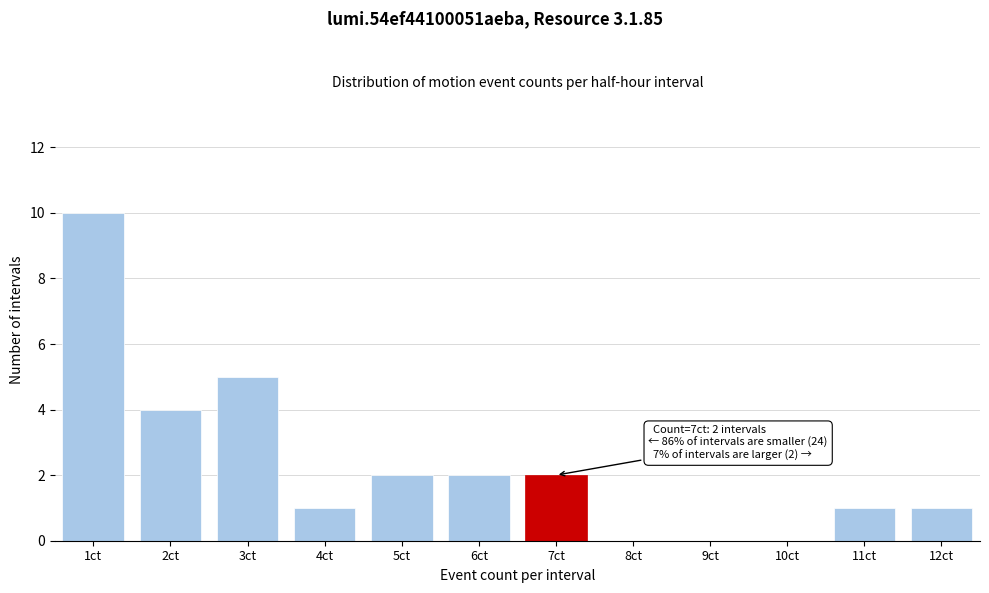

Reading left to right, what are all the values shown in this chart?

1ct=10	2ct=4	3ct=5	4ct=1	5ct=2	6ct=2	7ct=2	8ct=0	9ct=0	10ct=0	11ct=1	12ct=1